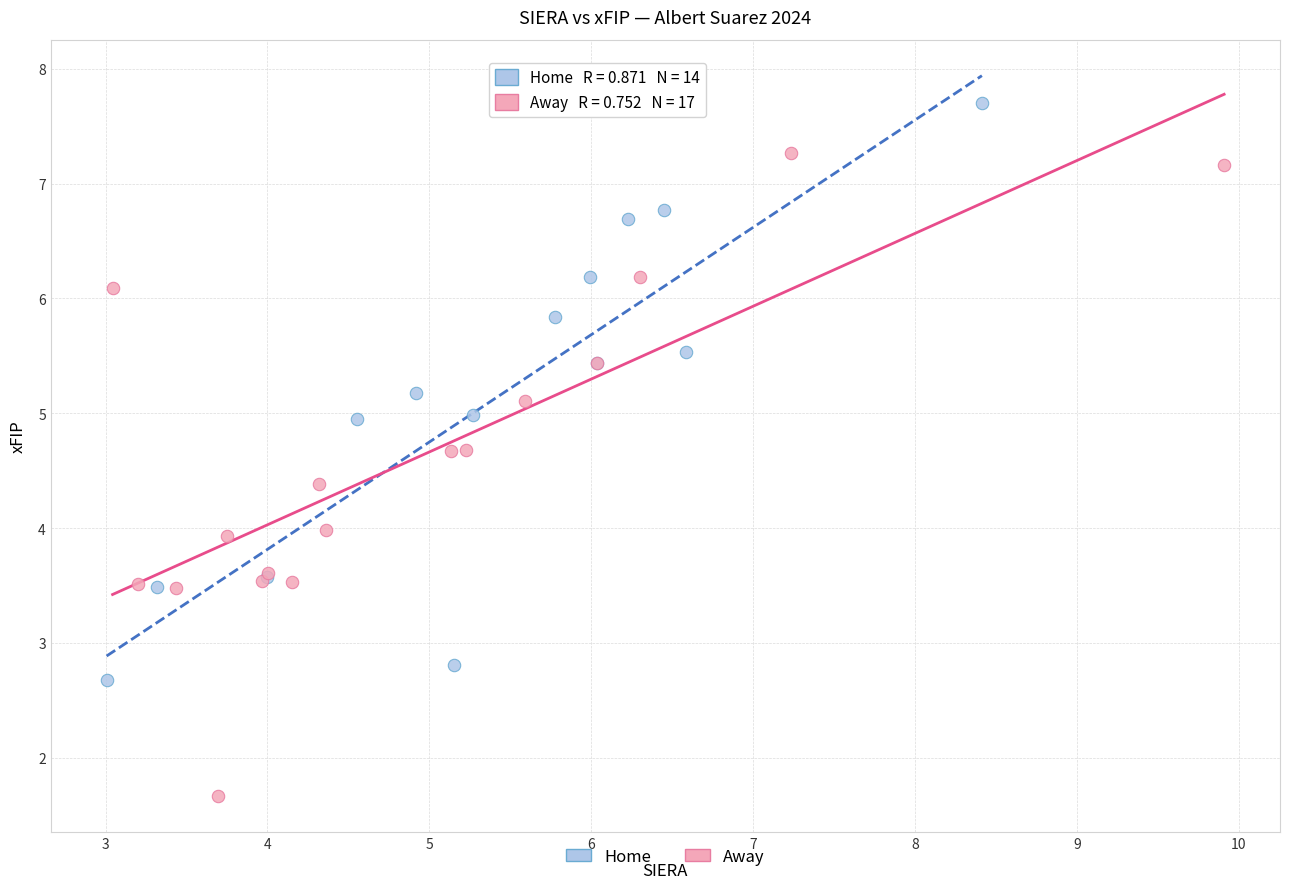

Which series contains the highest Y value?

Home